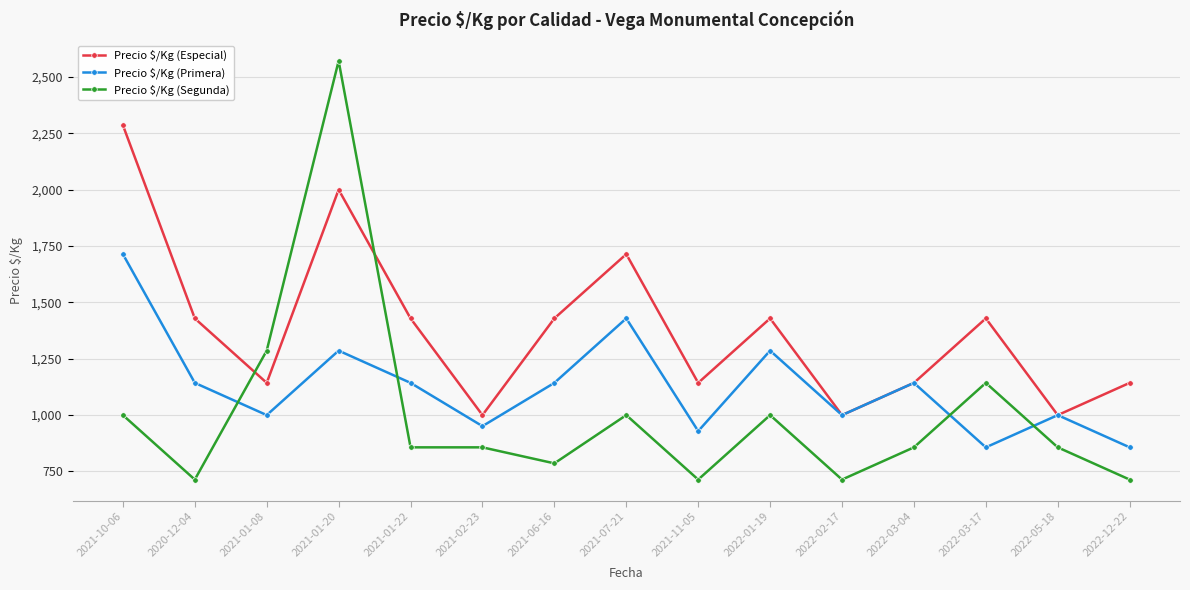

What position from the left is 2021-02-23?

6